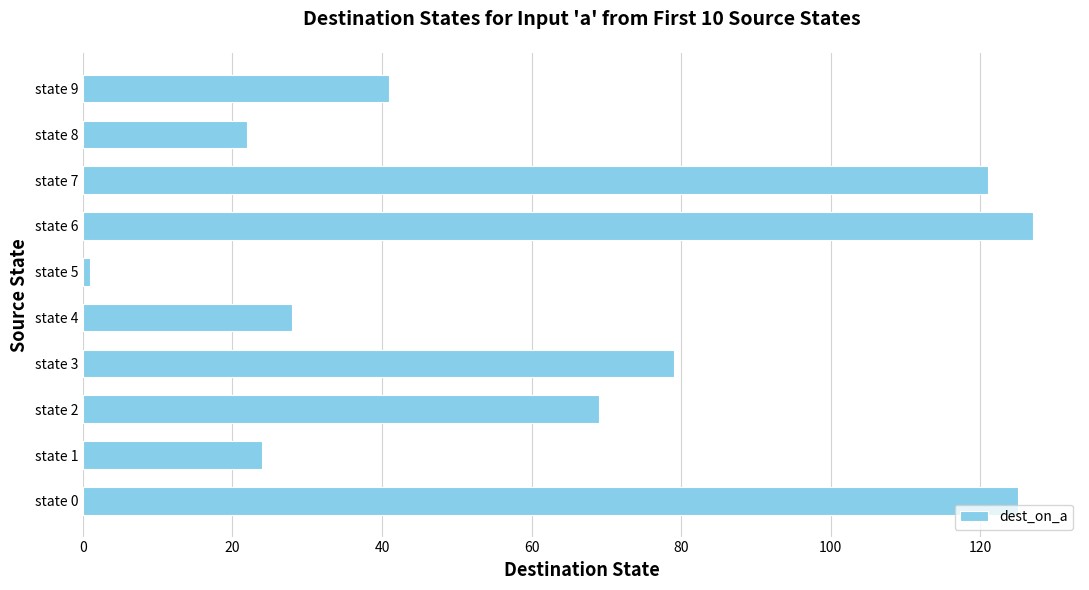

The value at state 2 is 22. True or false?

False